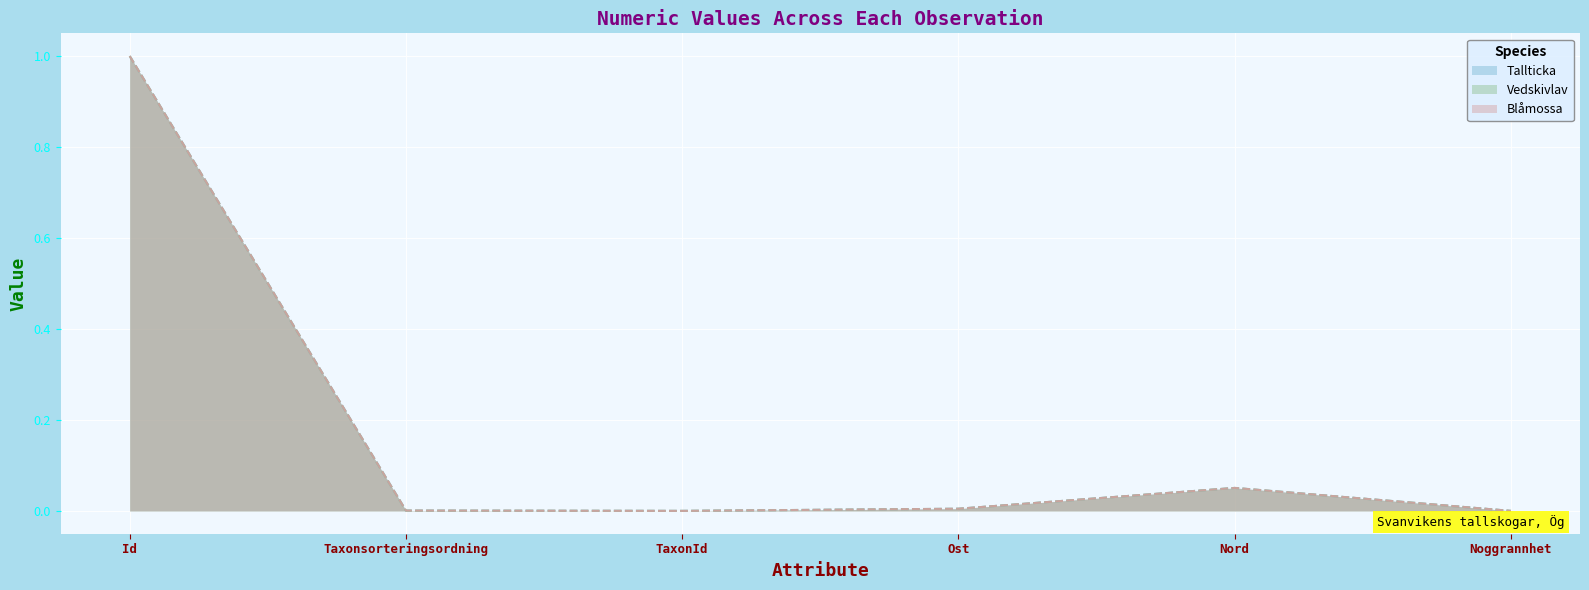

Is it true that Tallticka equals 0.0 at Noggrannhet?

True